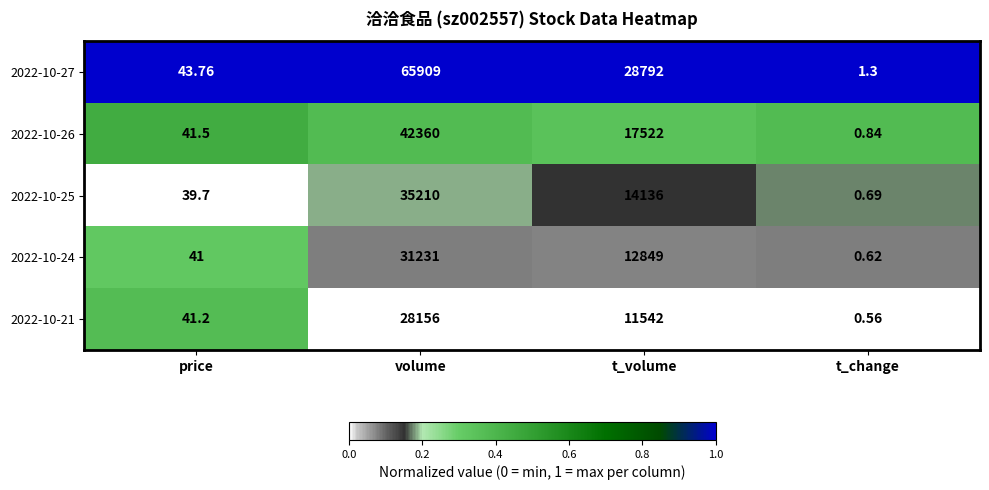

Rank the categories by 2022-10-25 value from lowest to highest.

t_change, price, t_volume, volume